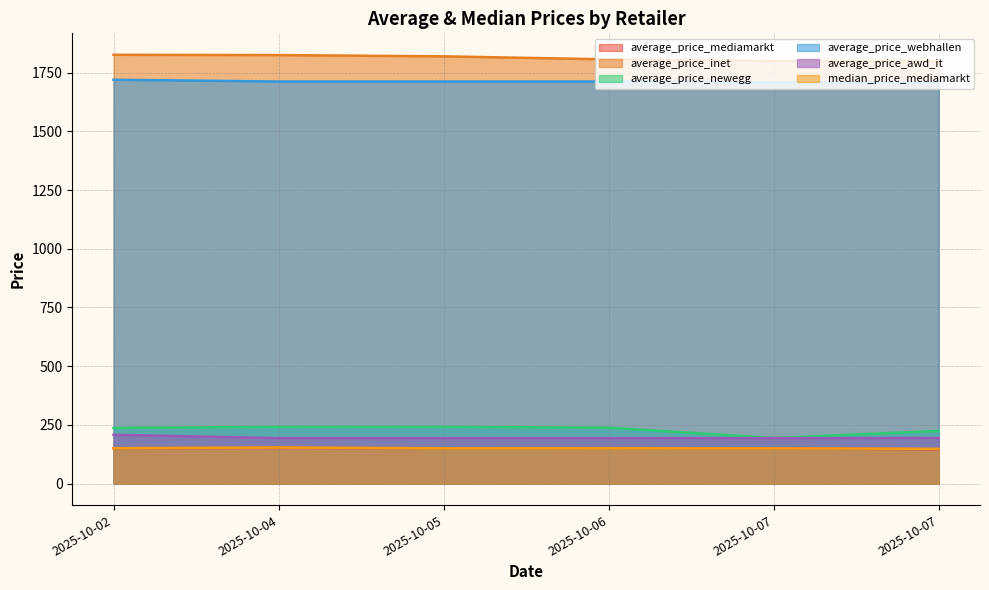

How many data points does each series have?

6